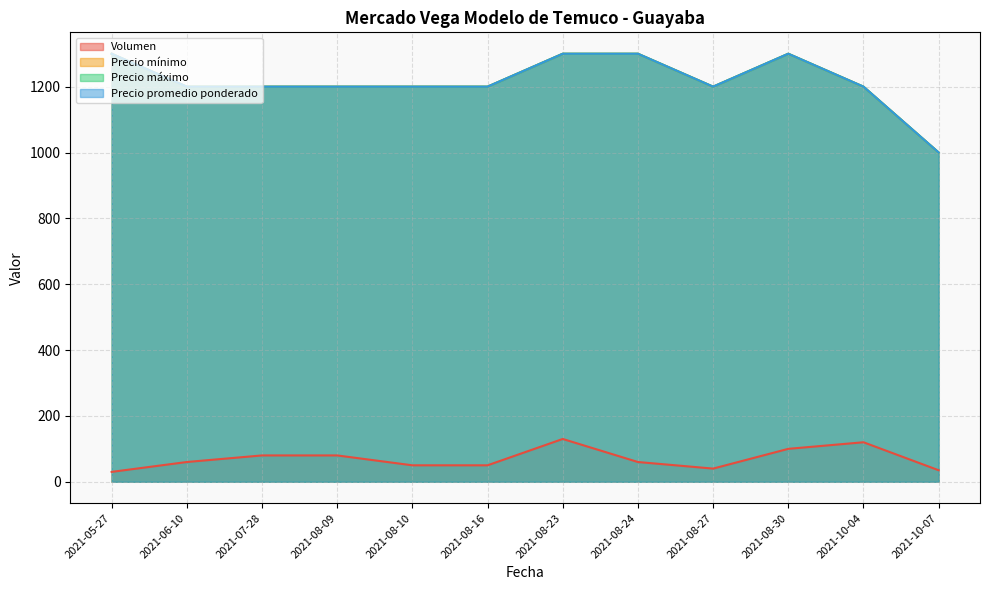

What is the minimum value shown in the chart?

30